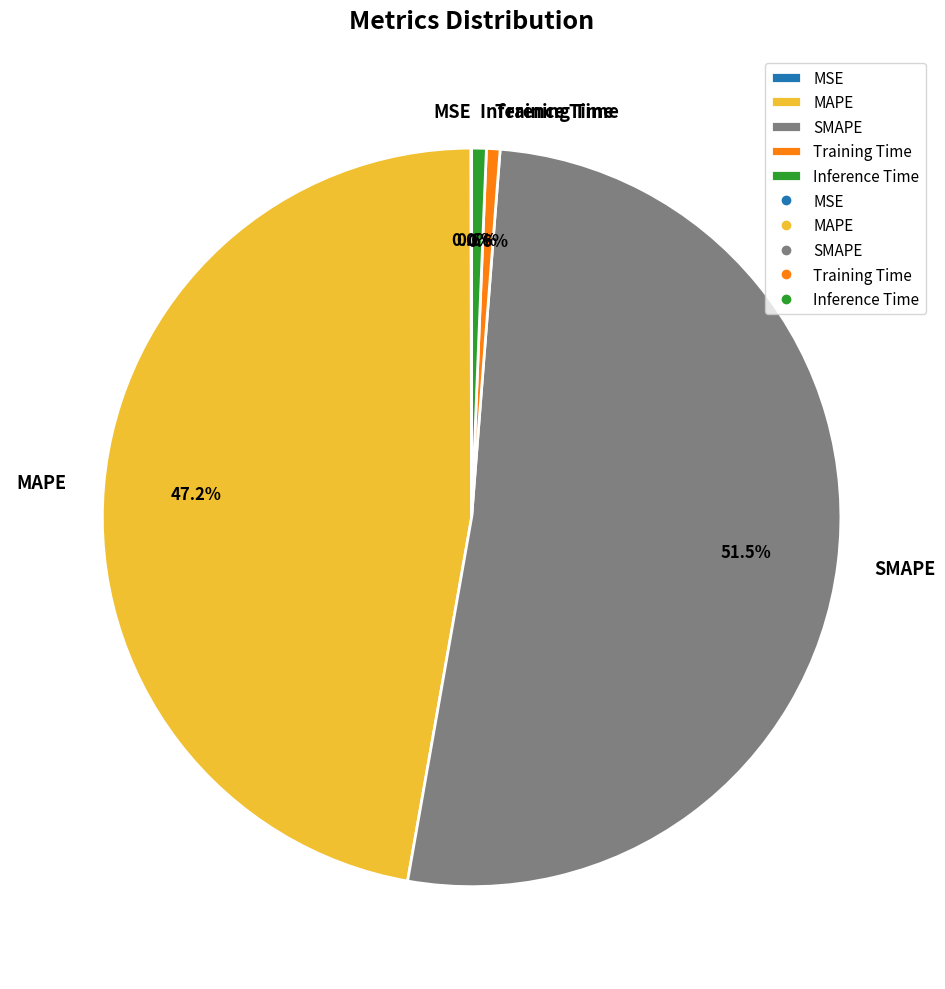

True or false: MAPE accounts for 47% of the total.

True